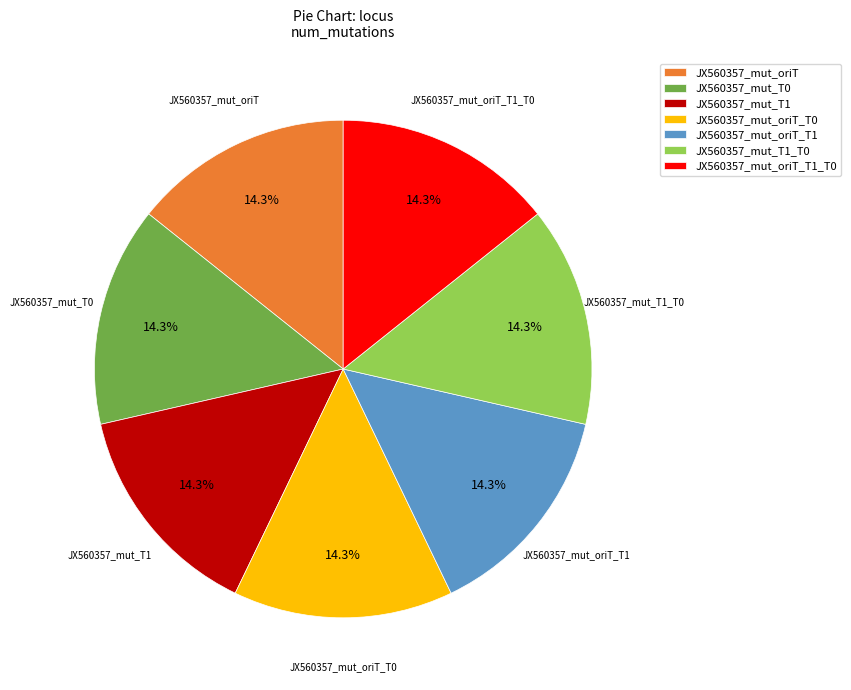

To the nearest percent, what is the combined percentage of JX560357_mut_T1 and JX560357_mut_T1_T0?

29%